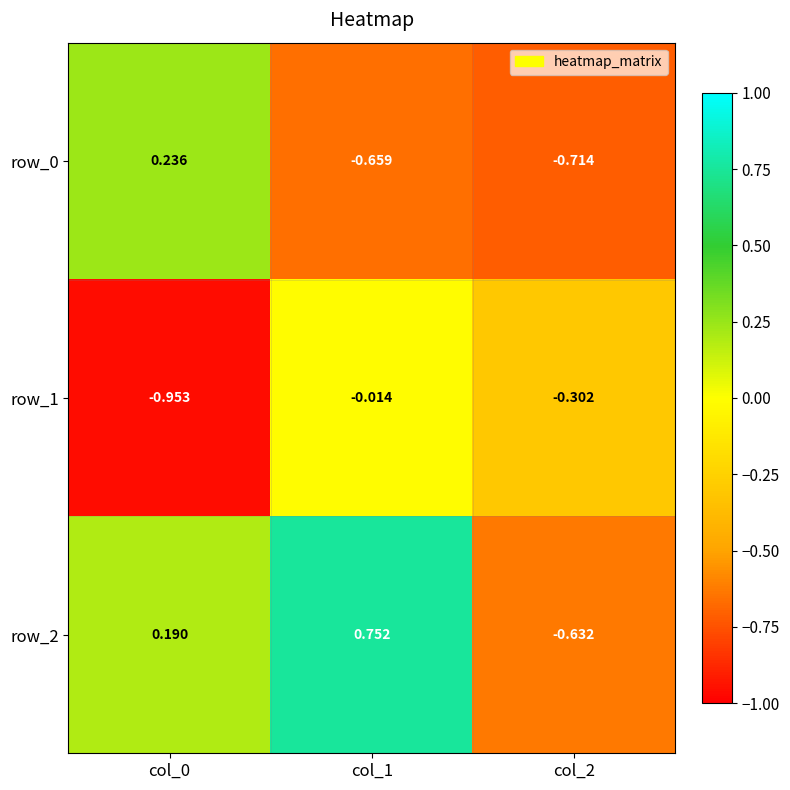

Is the value of row_2 at col_2 greater than the value of row_1 at col_0?

Yes